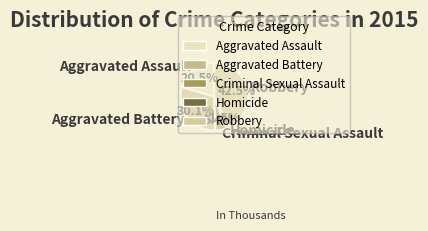

To the nearest percent, what is the combined percentage of Aggravated Assault and Homicide?

22%